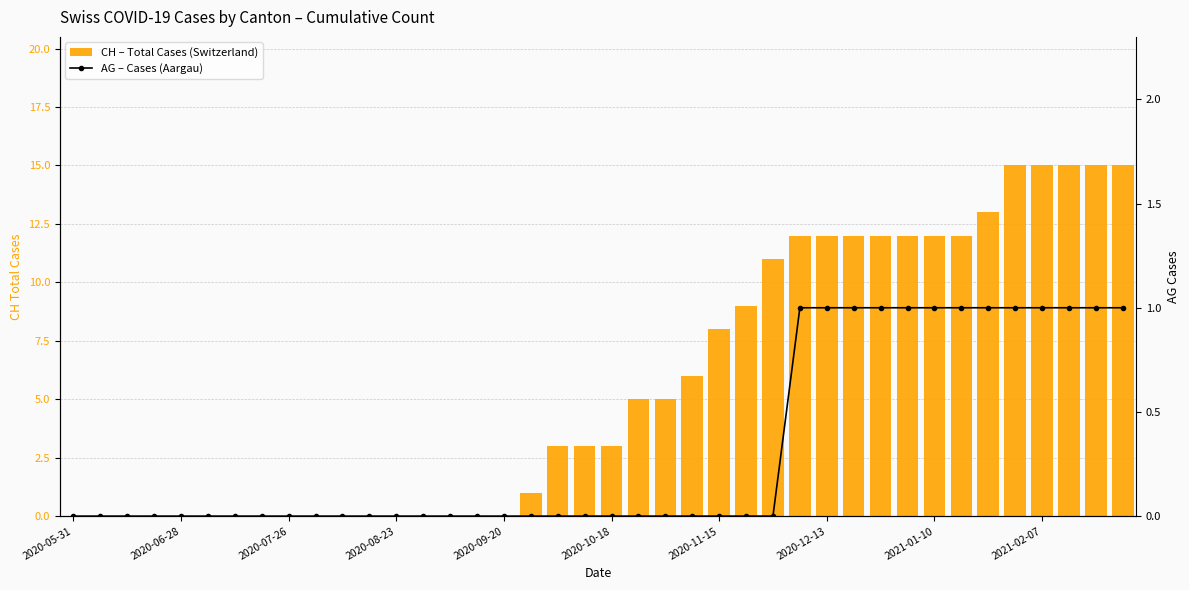

Which series changed the most between 15 and 32?

CH – Total Cases (Switzerland)